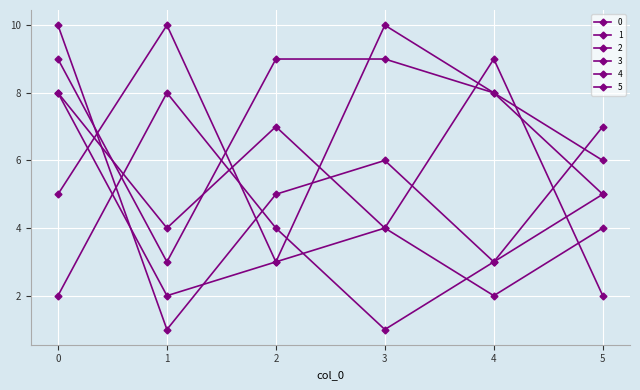

How many lines are shown in the chart?

6